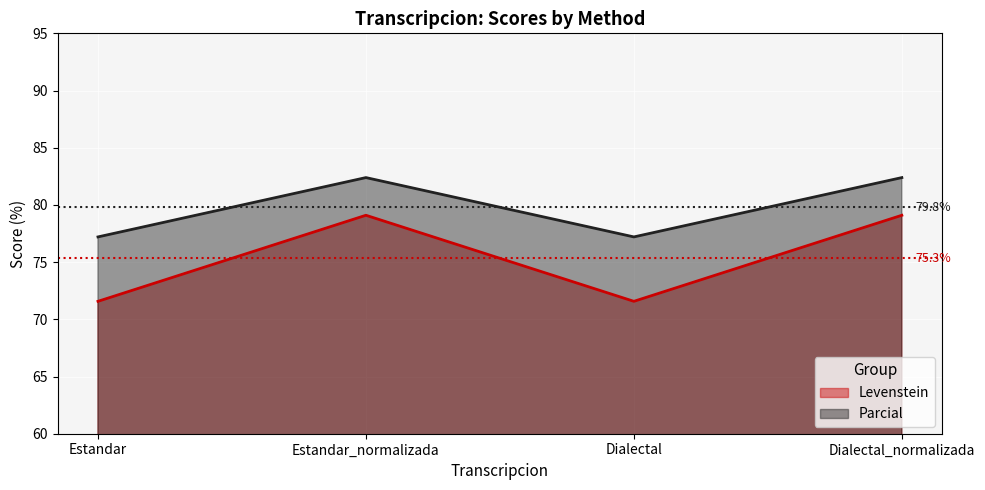

Which category has the highest value across all series?

Estandar_normalizada